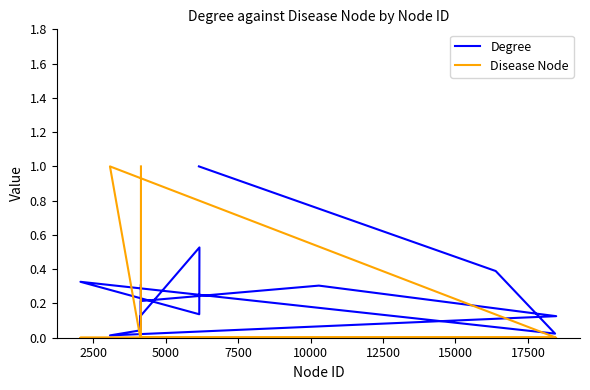

The Degree series shows 0.1 at 14. True or false?

False